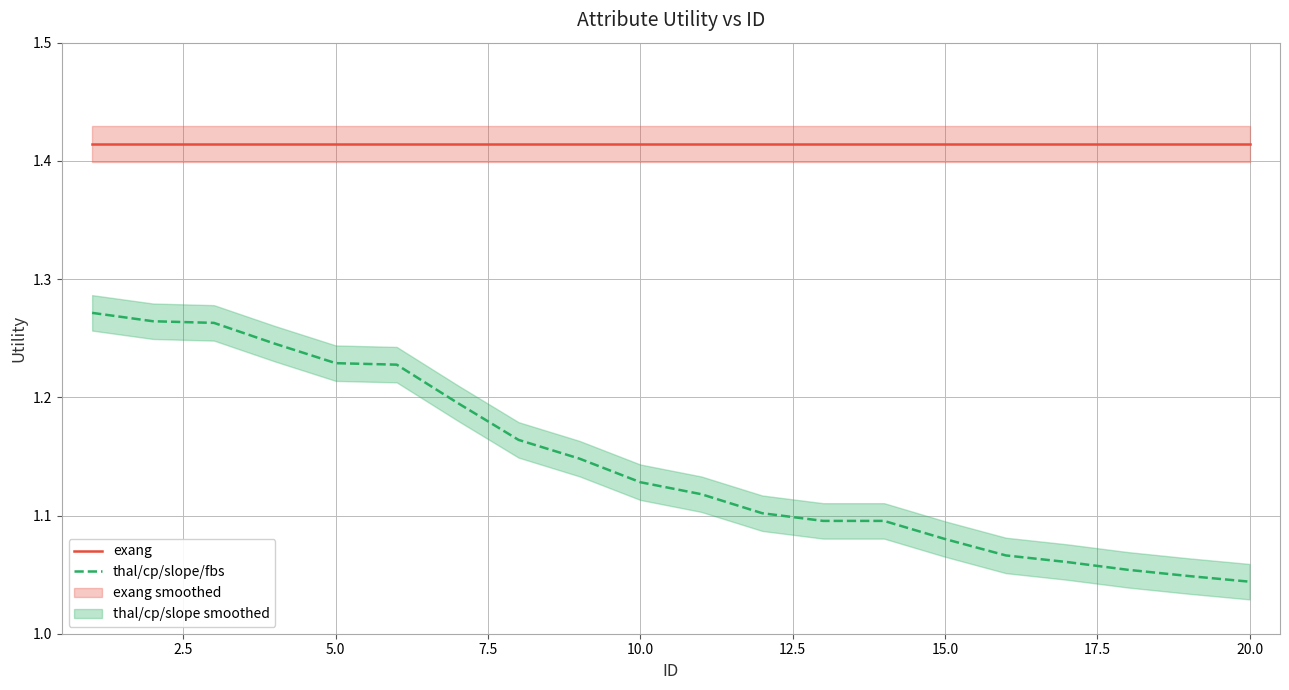

True or false: thal/cp/slope/fbs and exang cross at least once.

False